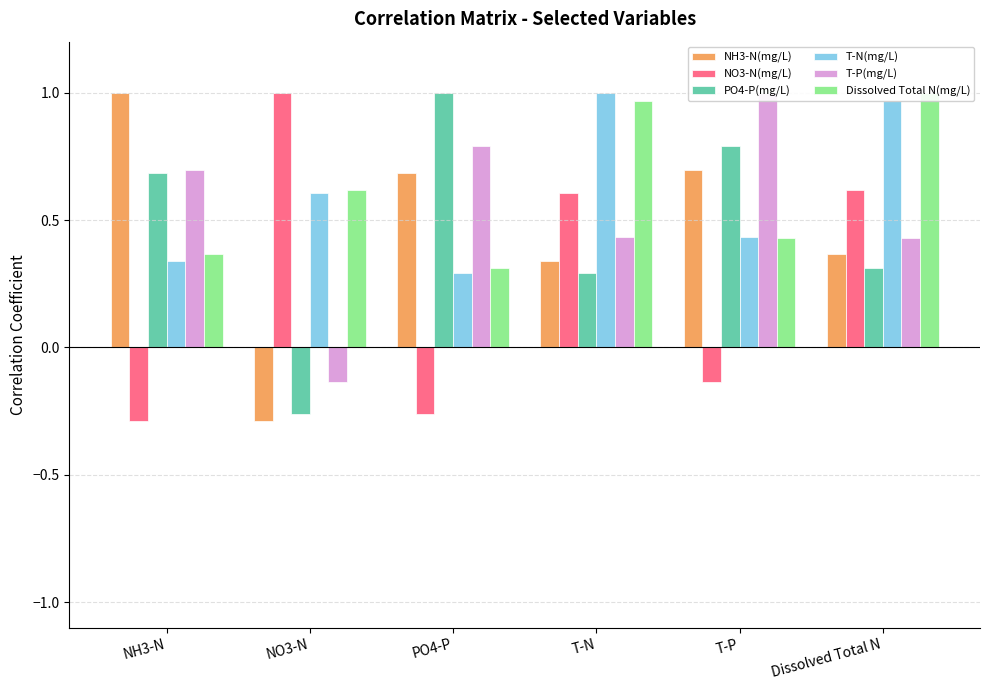

Which series has the largest range (max minus min)?

NH3-N(mg/L)